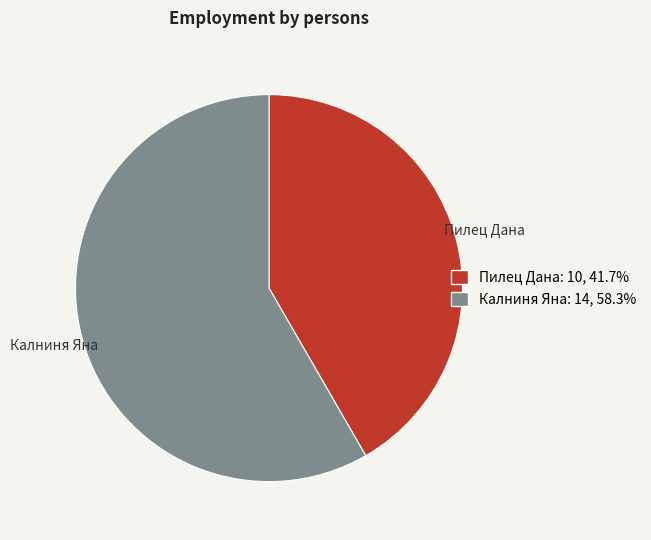

Is there any slice that represents more than half of the pie?

Yes